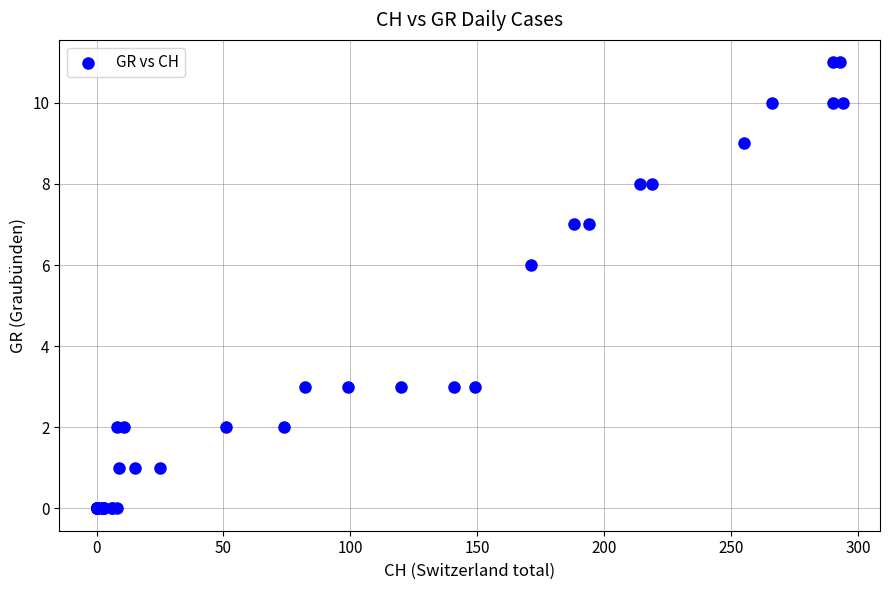

What Y value in the scatter plot is closest to 5?

6